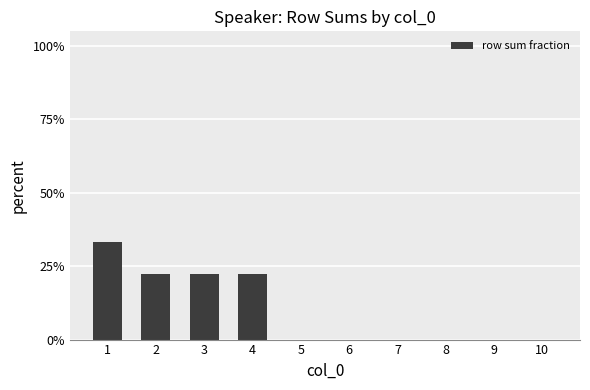

Are the bars horizontal?

No